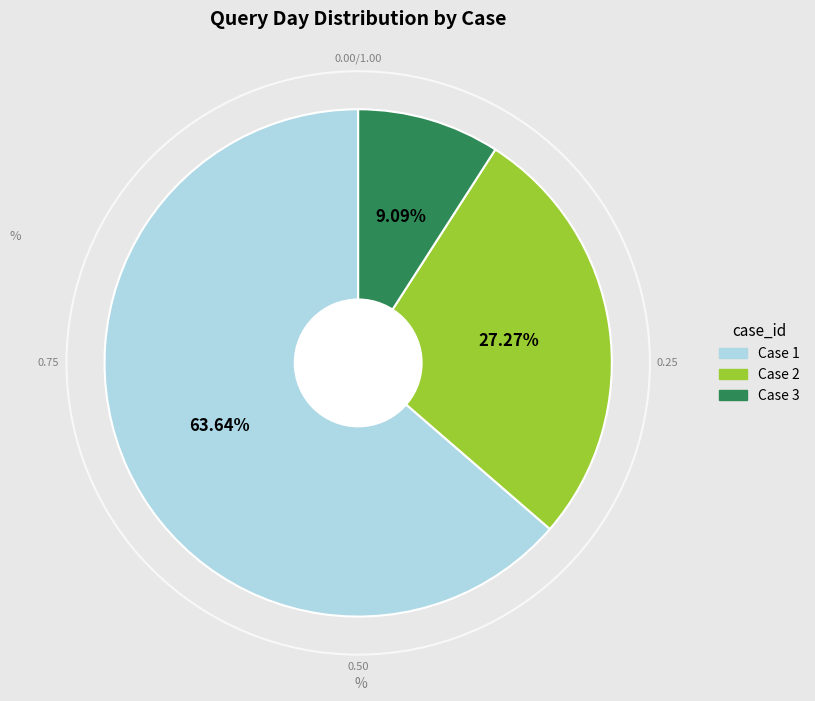

How many slices are in this pie chart?

3